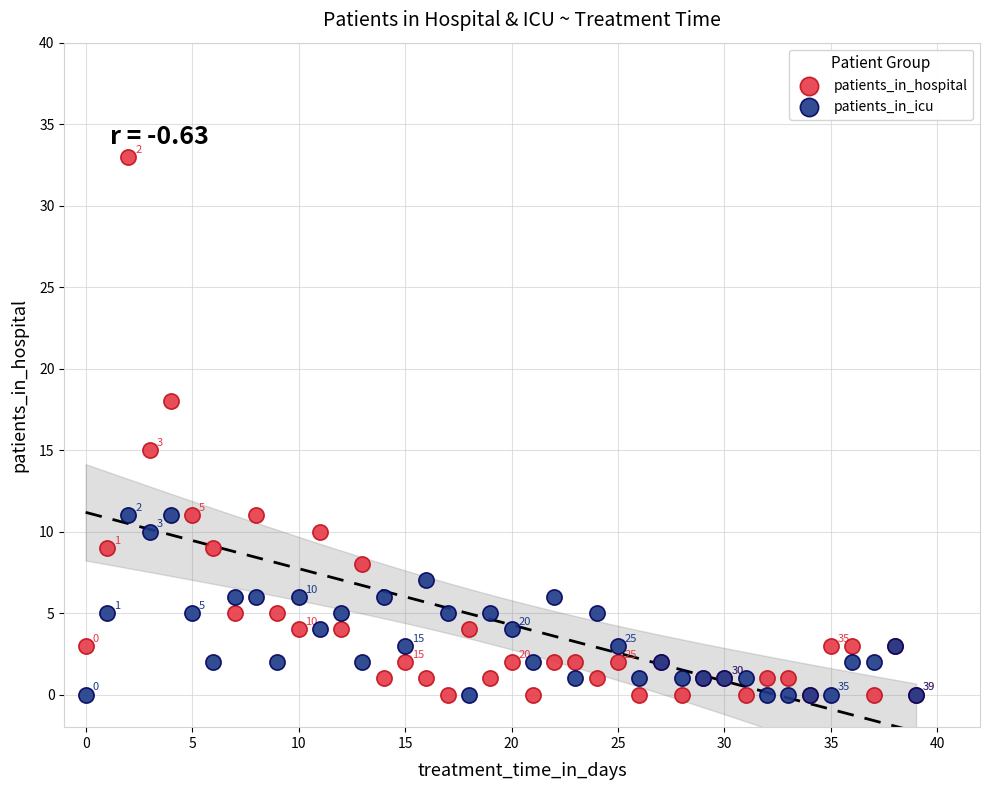

Which series reaches the maximum Y coordinate?

patients_in_hospital